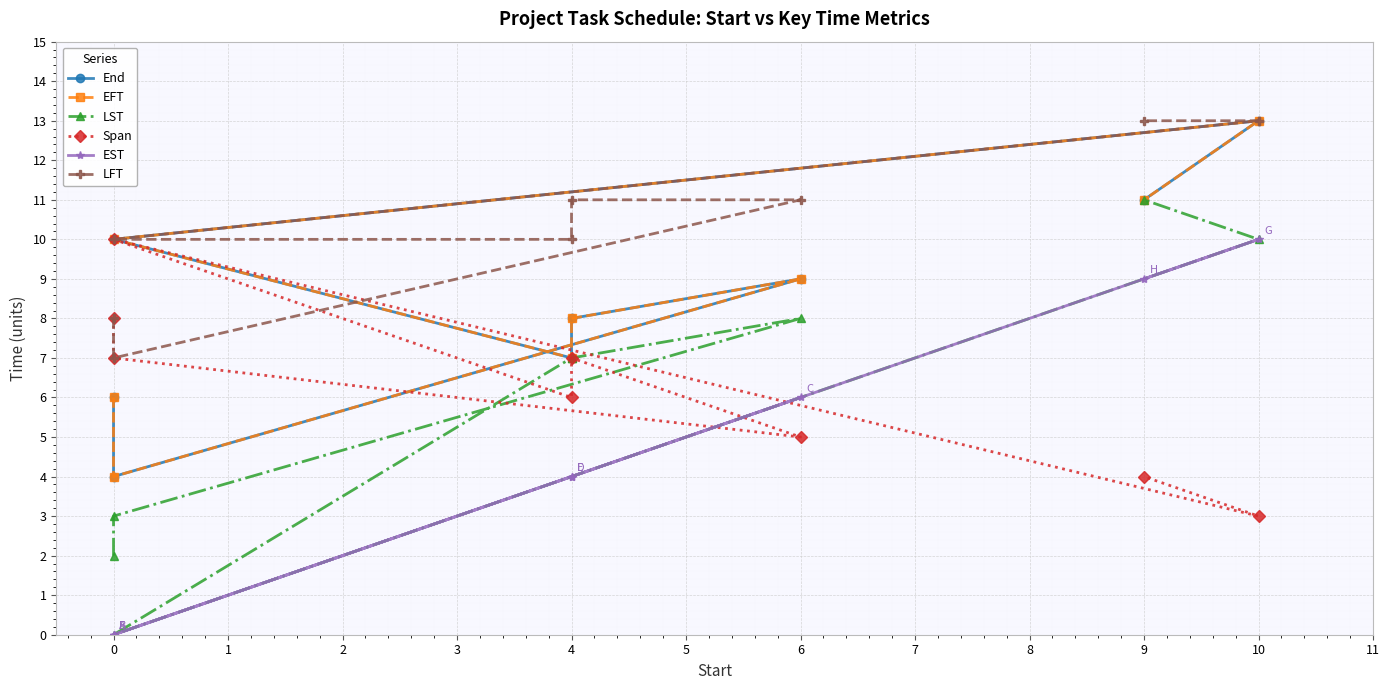

Reading left to right, list all the values displayed in this chart.

End: 6	4	9	8	7	10	13	11
EFT: 6	4	9	8	7	10	13	11
LST: 2	3	8	7	7	0	10	11
Span: 8	7	5	7	6	10	3	4
EST: 0	0	6	4	4	0	10	9
LFT: 8	7	11	11	10	10	13	13